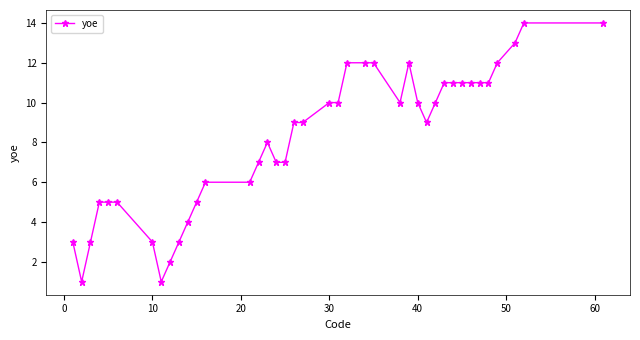

How many categories are shown in the chart?

40